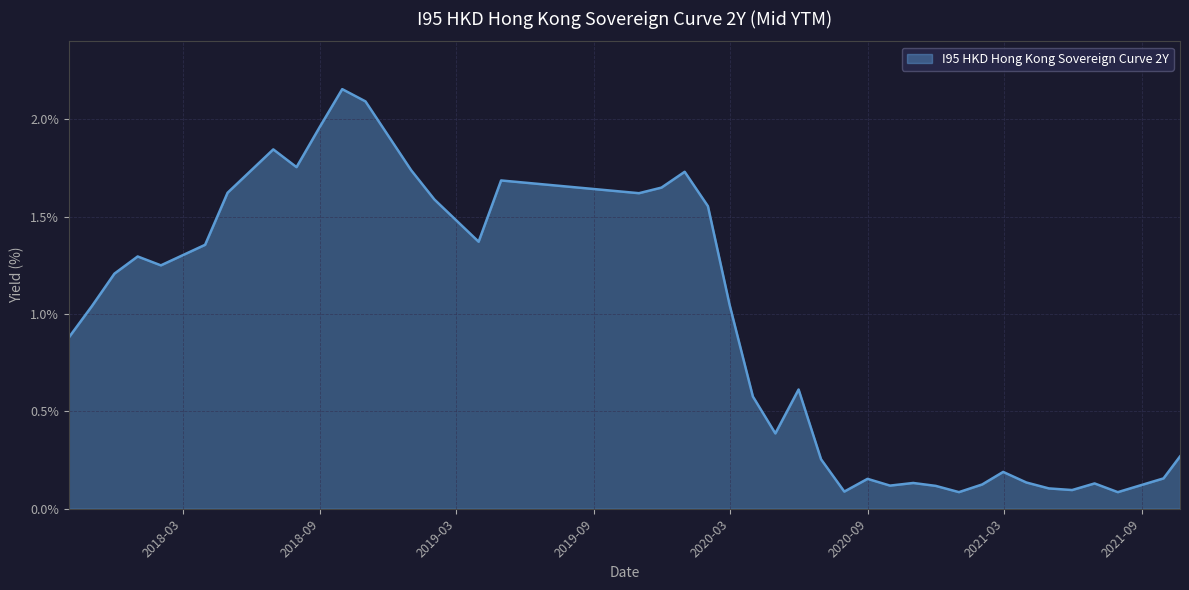

What is the difference between the maximum and minimum values?

2.1